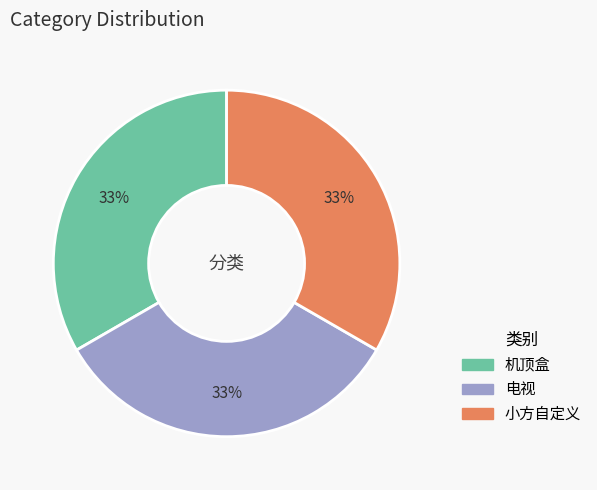

Is there any slice that represents more than half of the pie?

No